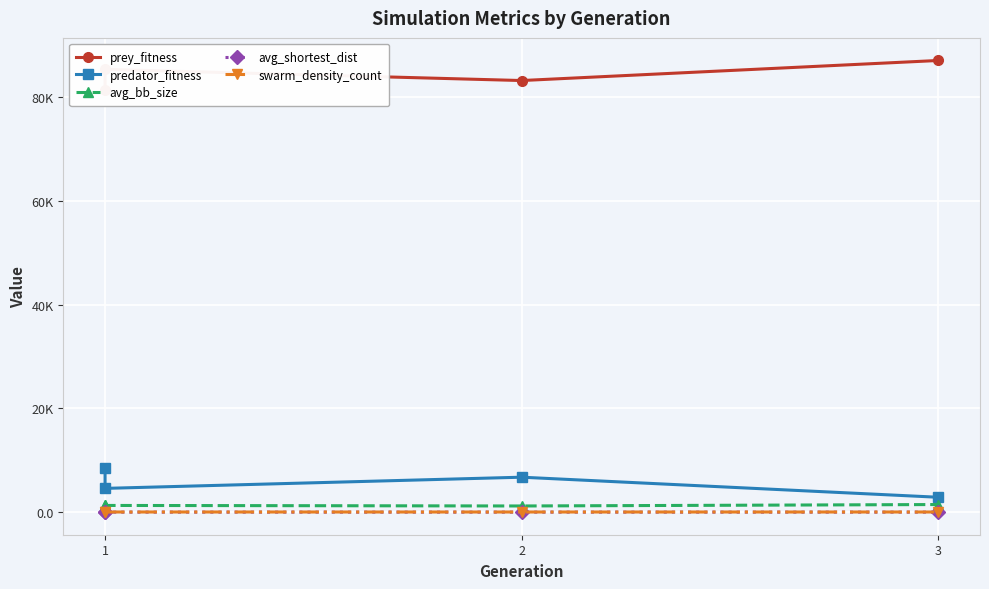

How many categories are shown in the chart?

4